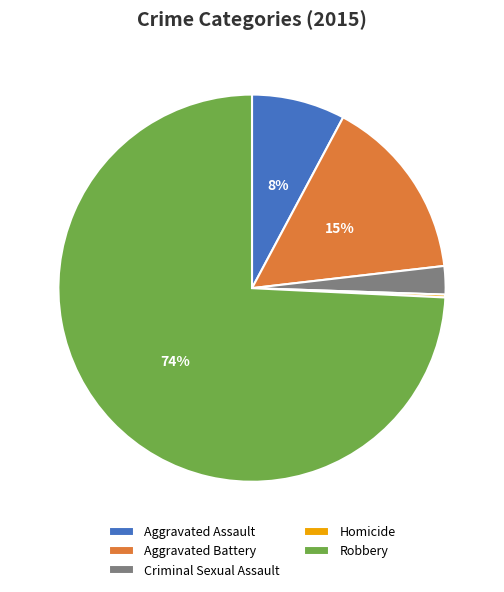

Between Robbery and Aggravated Assault, which is larger?

Robbery